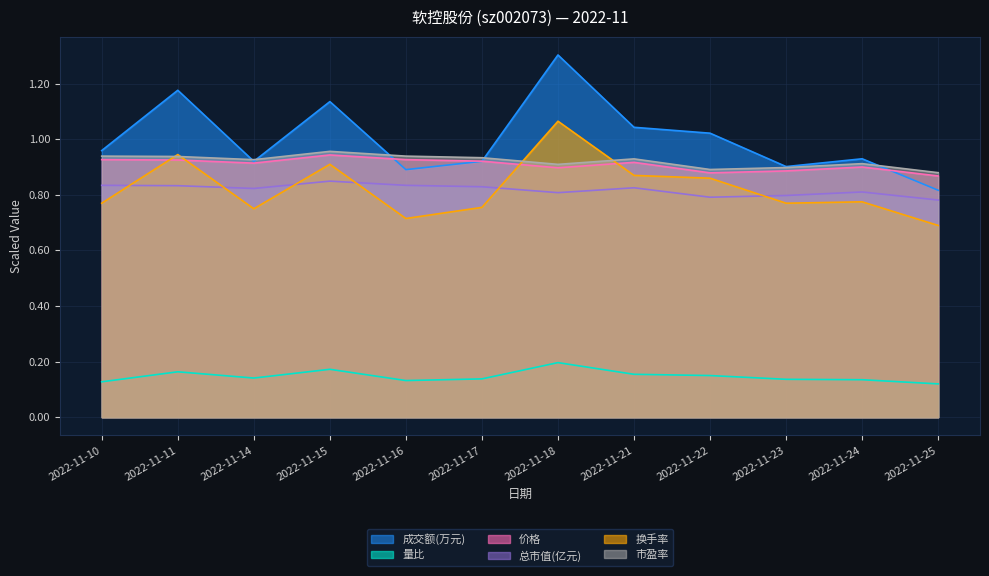

Which category has the lowest value across all series?

2022-11-25